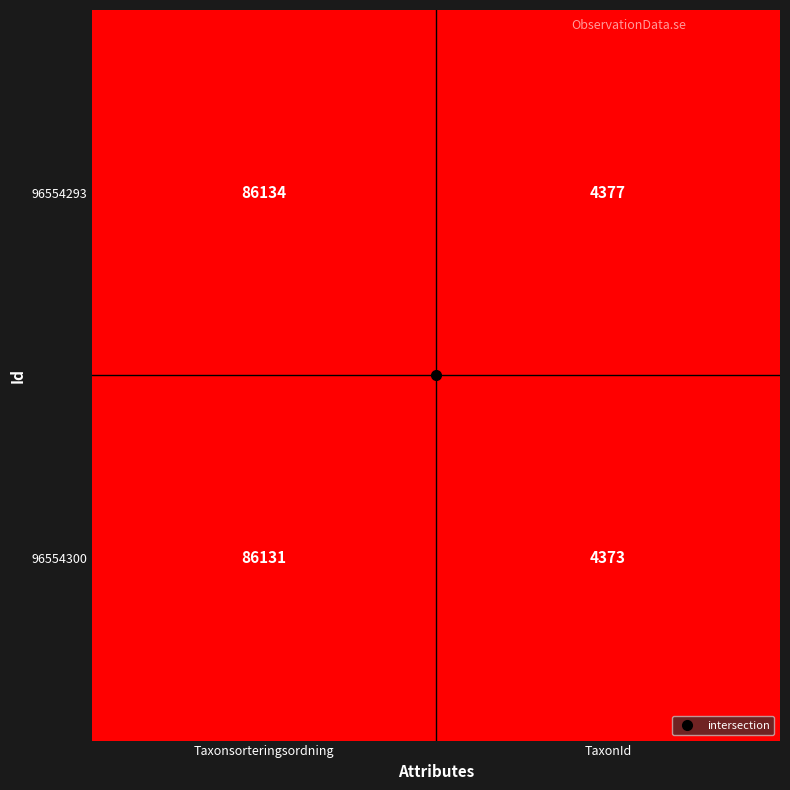

Which series has the largest total across all categories?

96554293